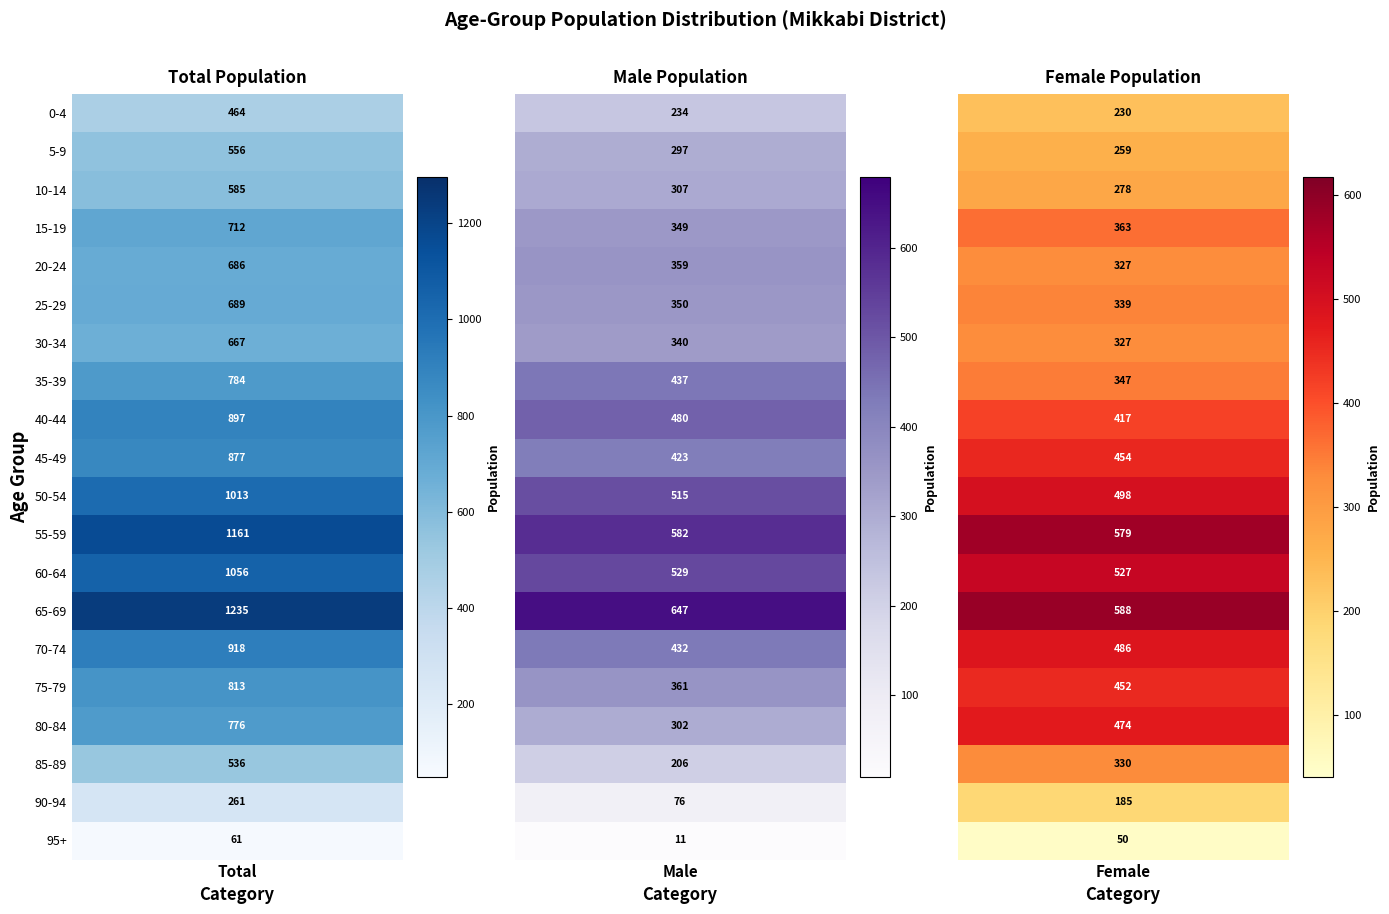

Reading left to right, list all the values displayed in this chart.

0-4: 0=464	1=234	2=230
5-9: 0=556	1=297	2=259
10-14: 0=585	1=307	2=278
15-19: 0=712	1=349	2=363
20-24: 0=686	1=359	2=327
25-29: 0=689	1=350	2=339
30-34: 0=667	1=340	2=327
35-39: 0=784	1=437	2=347
40-44: 0=897	1=480	2=417
45-49: 0=877	1=423	2=454
50-54: 0=1013	1=515	2=498
55-59: 0=1161	1=582	2=579
60-64: 0=1056	1=529	2=527
65-69: 0=1235	1=647	2=588
70-74: 0=918	1=432	2=486
75-79: 0=813	1=361	2=452
80-84: 0=776	1=302	2=474
85-89: 0=536	1=206	2=330
90-94: 0=261	1=76	2=185
95+: 0=61	1=11	2=50